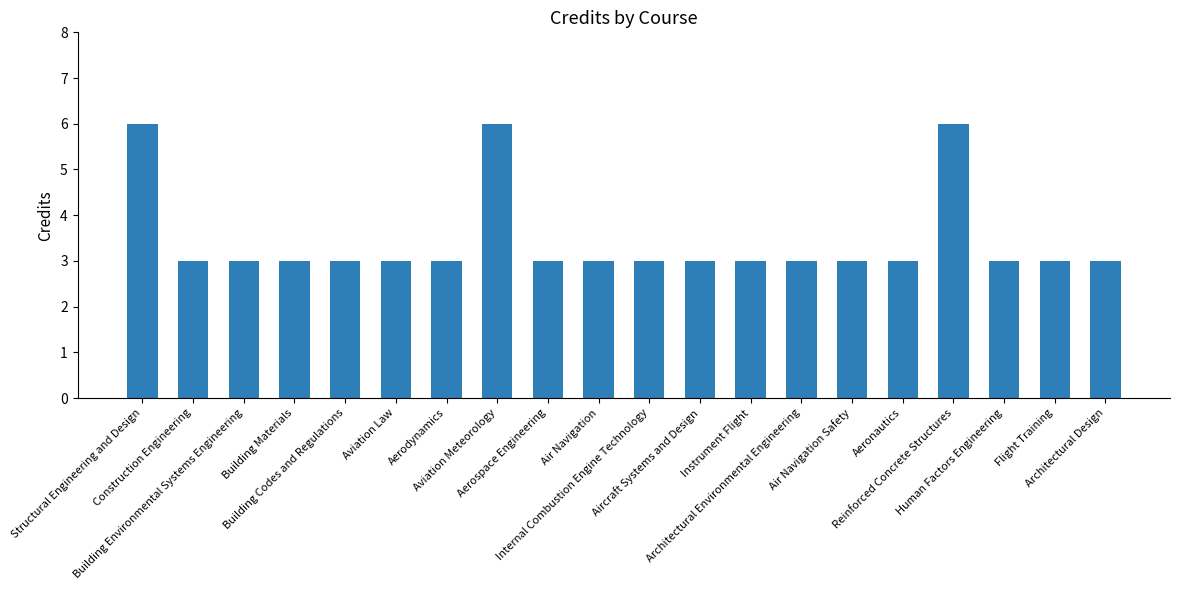

What is the difference between the maximum and minimum values?

3